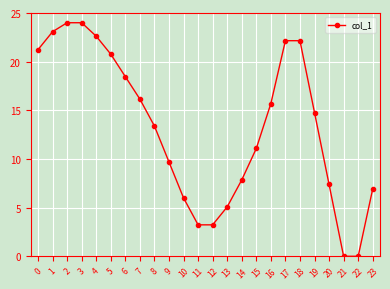

Does the chart have visible grid lines?

Yes